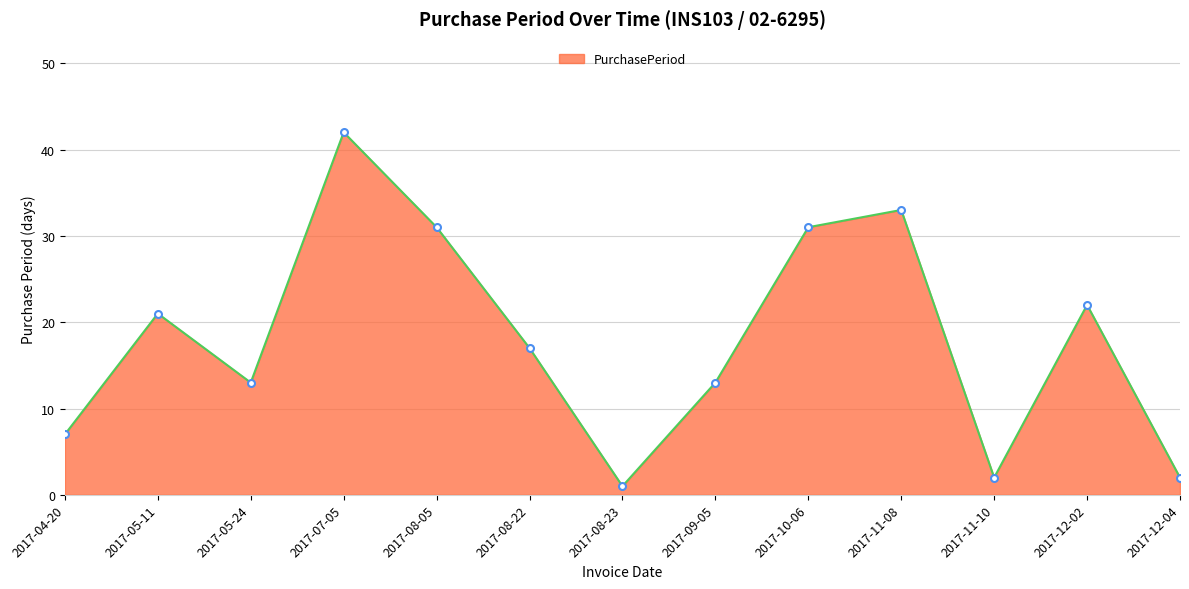

What is the average value?

18